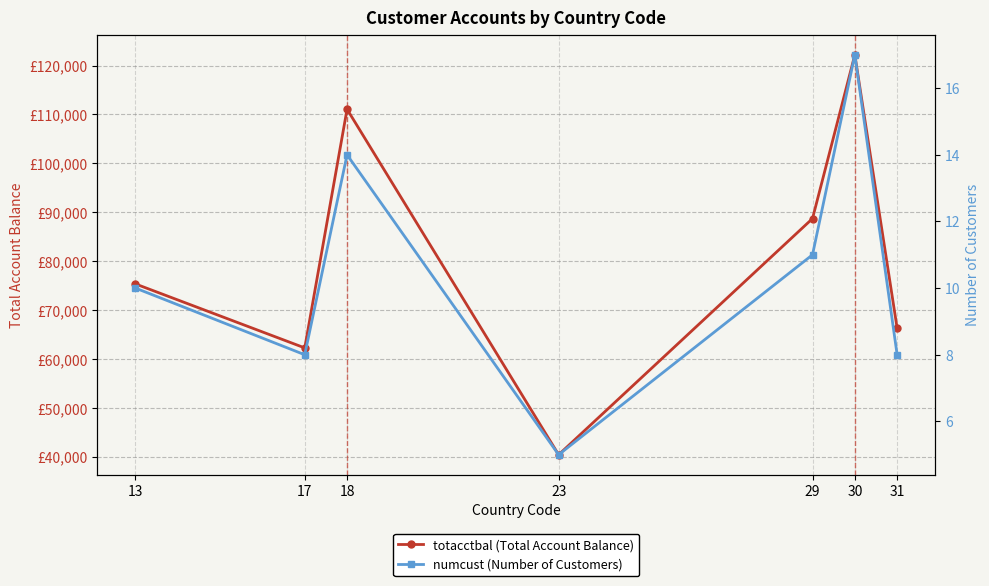

What is the value of the totacctbal point at the 6th from the left?

122189.3